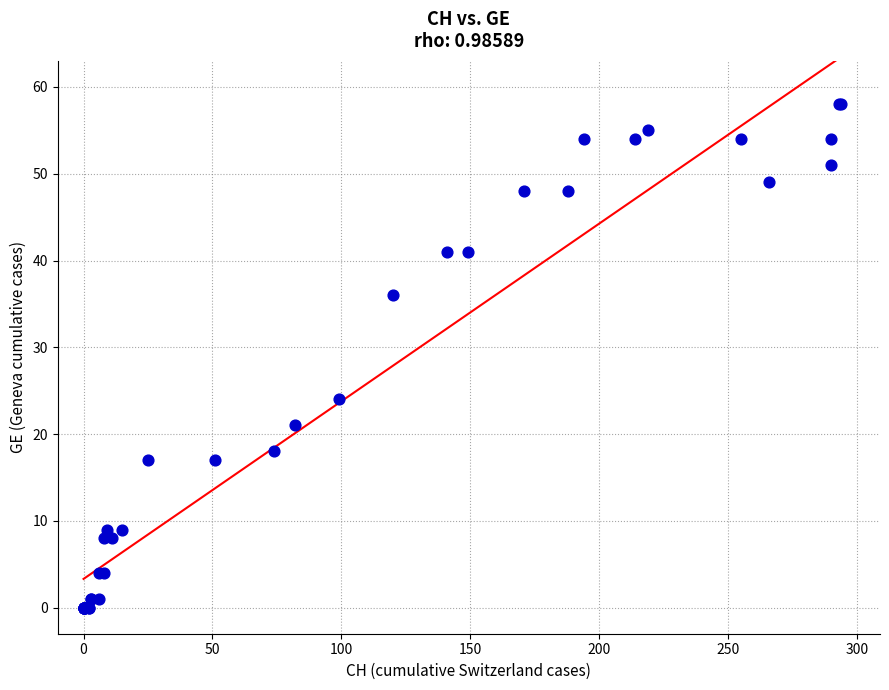

What Y value in the scatter plot is closest to 29?

24